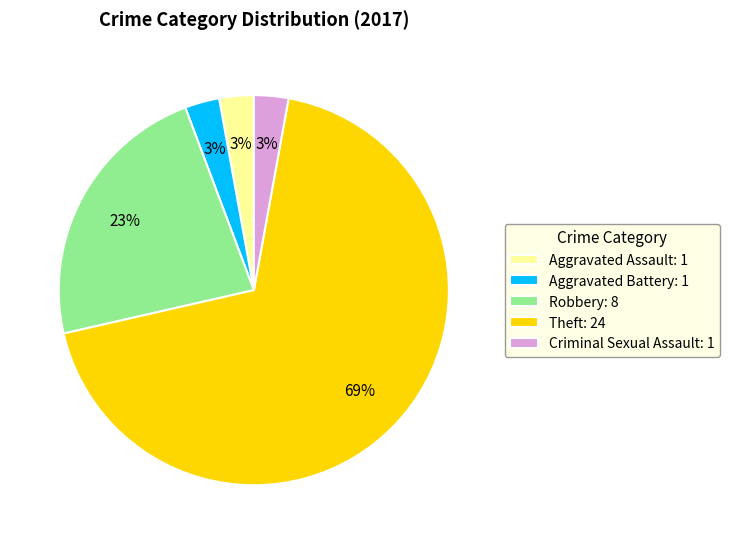

Combined, do Aggravated Battery: 1 and Robbery: 8 account for over 50%?

No